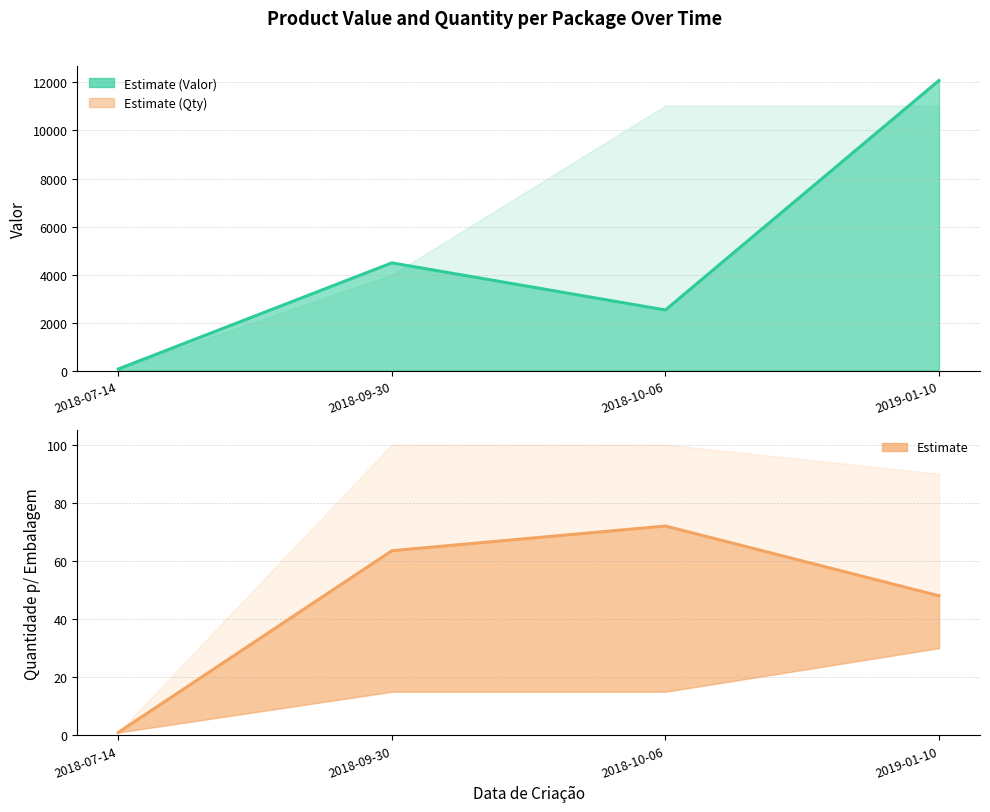

What position from the right is 2018-07-14?

4